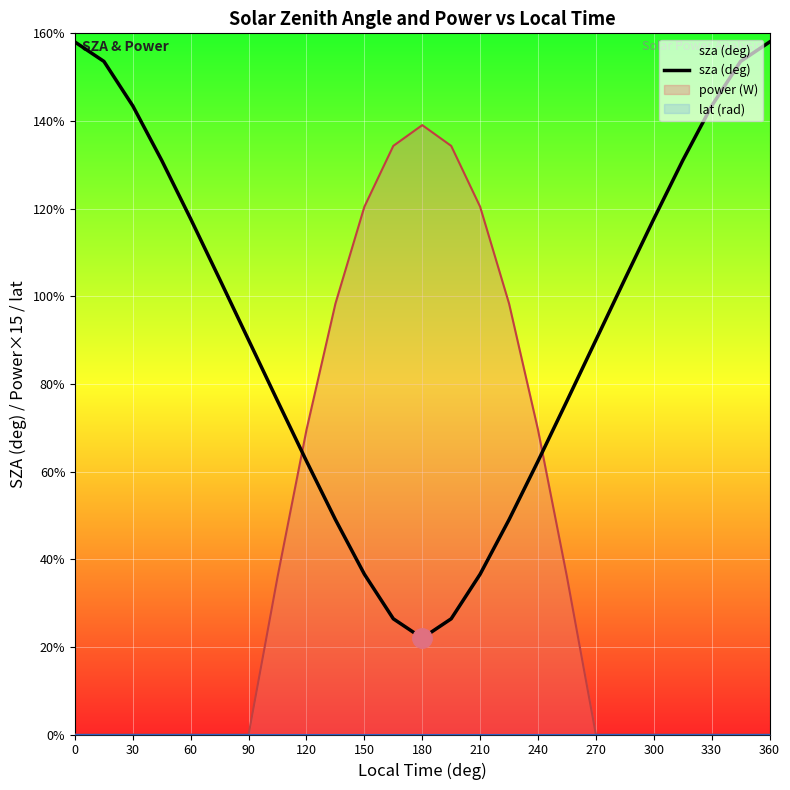

The power (W) series shows 139.1 at 180. True or false?

True